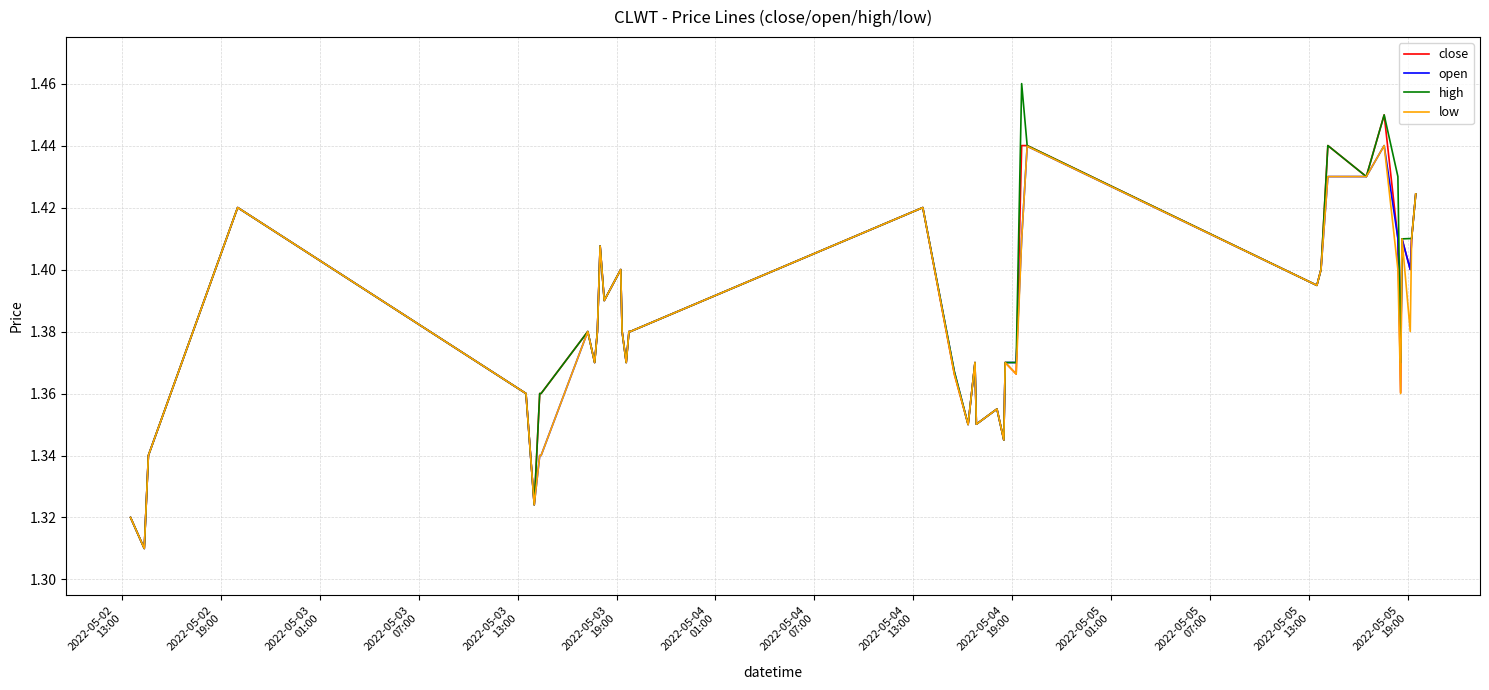

True or false: high has more than 1 points higher than both neighbors.

True